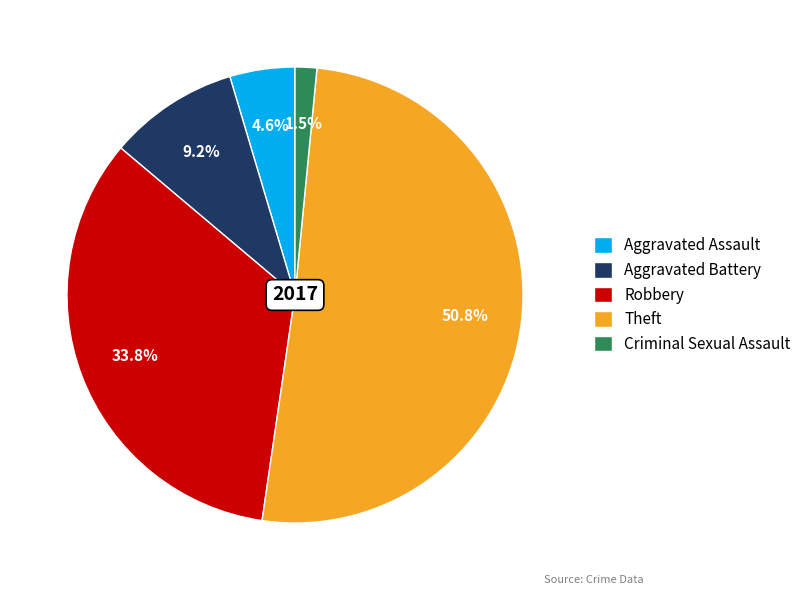

True or false: Criminal Sexual Assault accounts for 14% of the total.

False